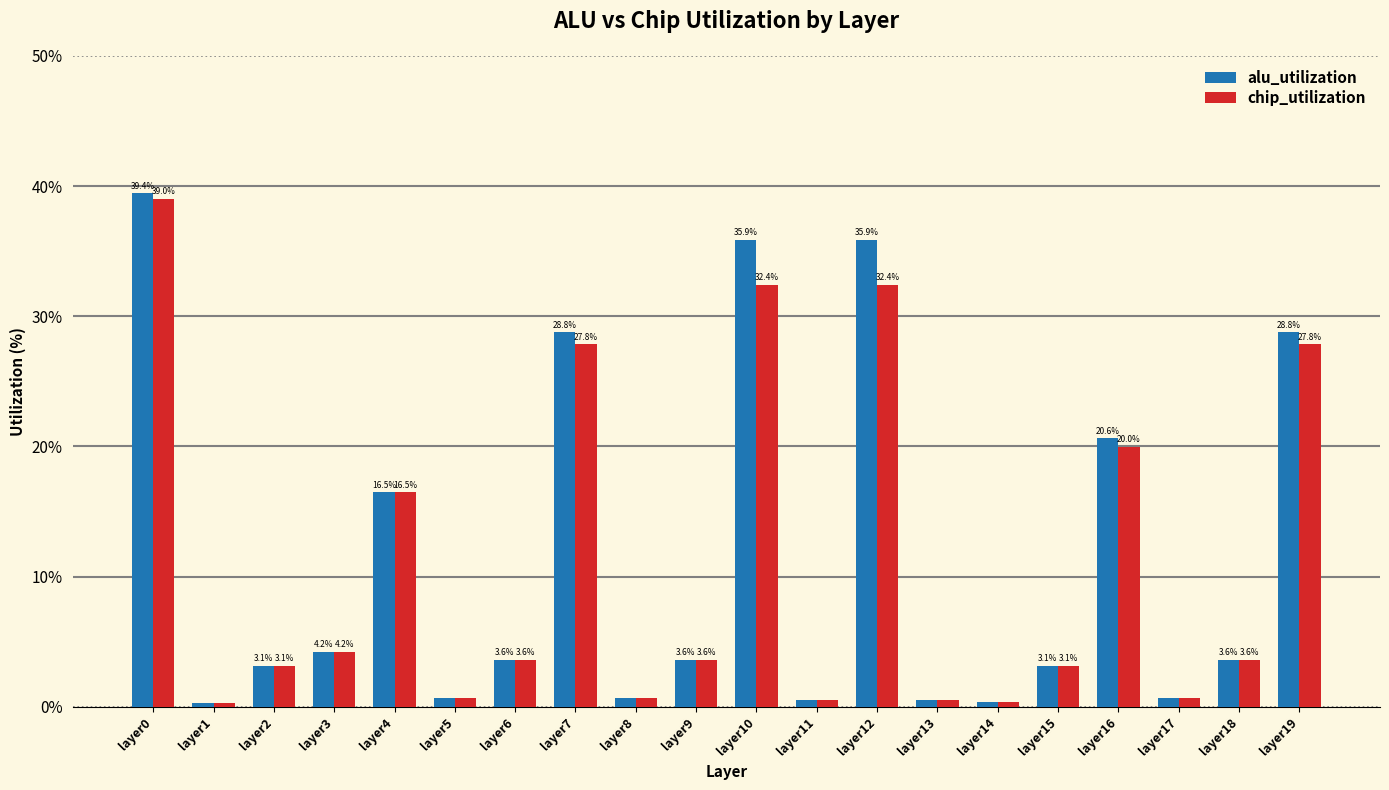

At which label does chip_utilization first exceed 3?

layer0